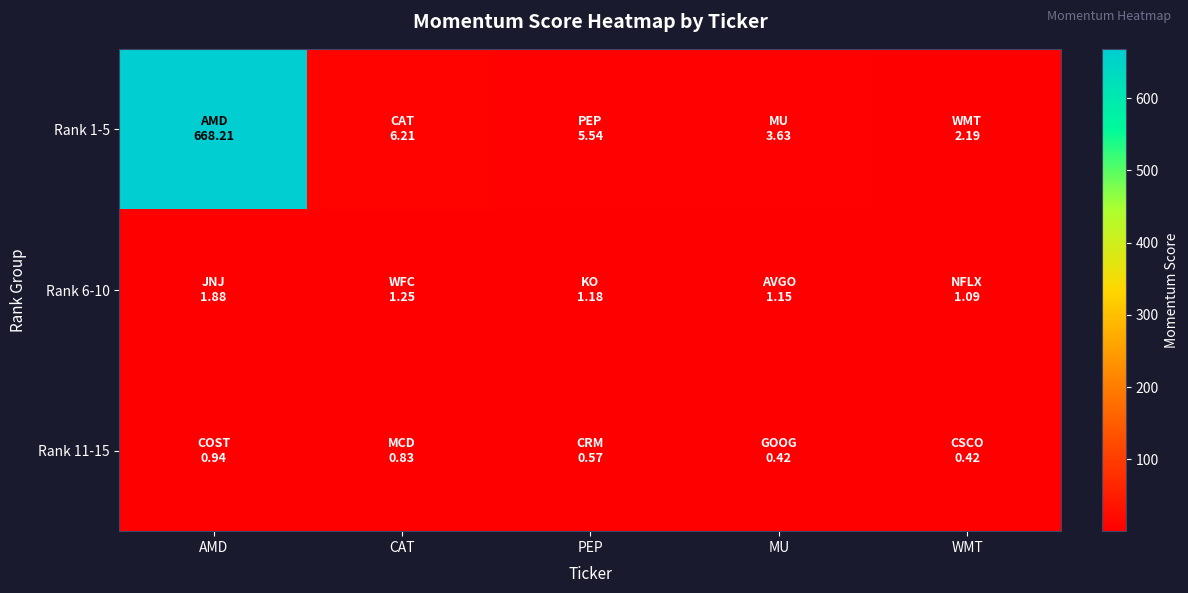

Count the number of data series in this chart.

3